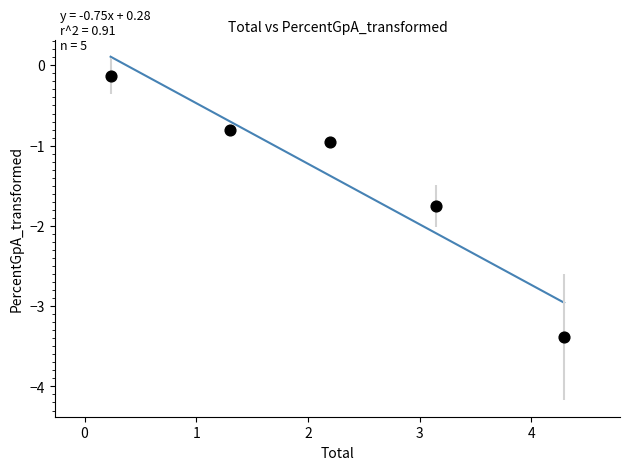

What is the average Y value?

-1.4